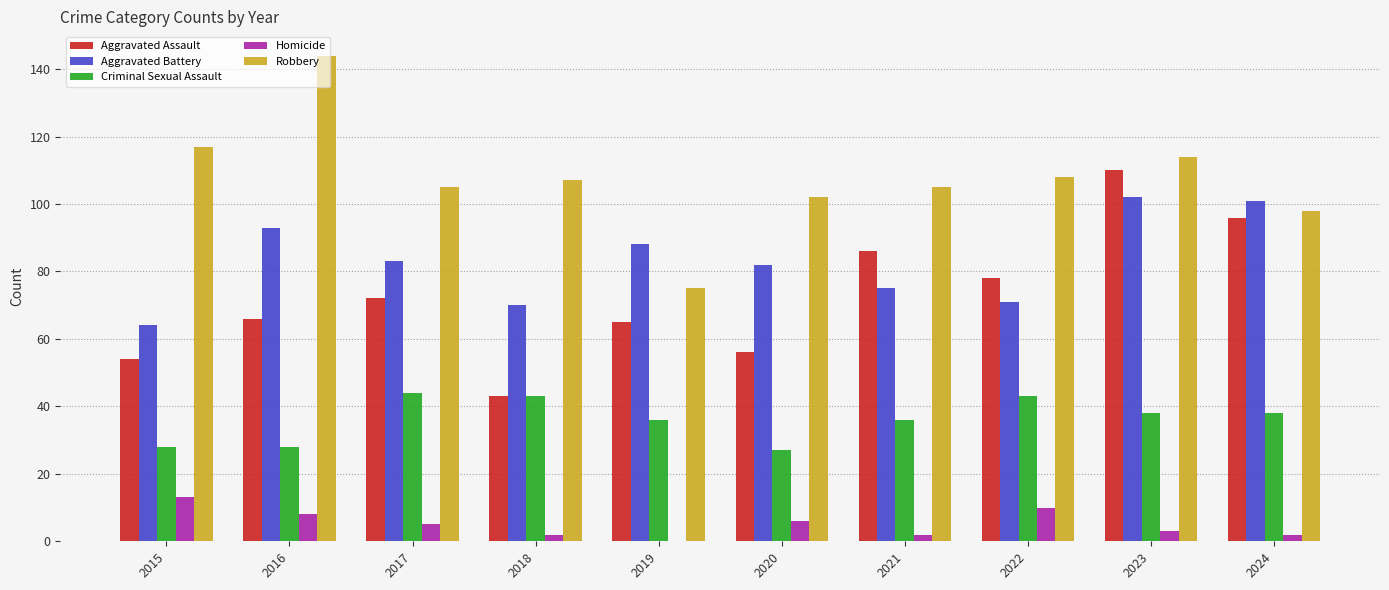

Which series changed the most between 2015 and 2021?

Aggravated Assault